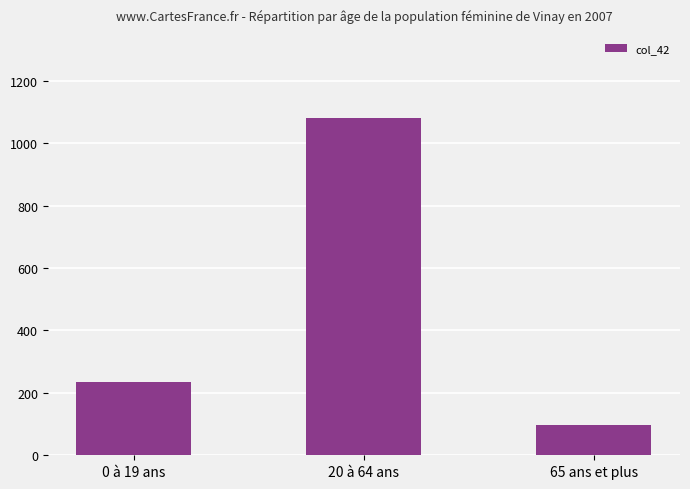

What is the label of the 3rd bar from the right?

0 à 19 ans